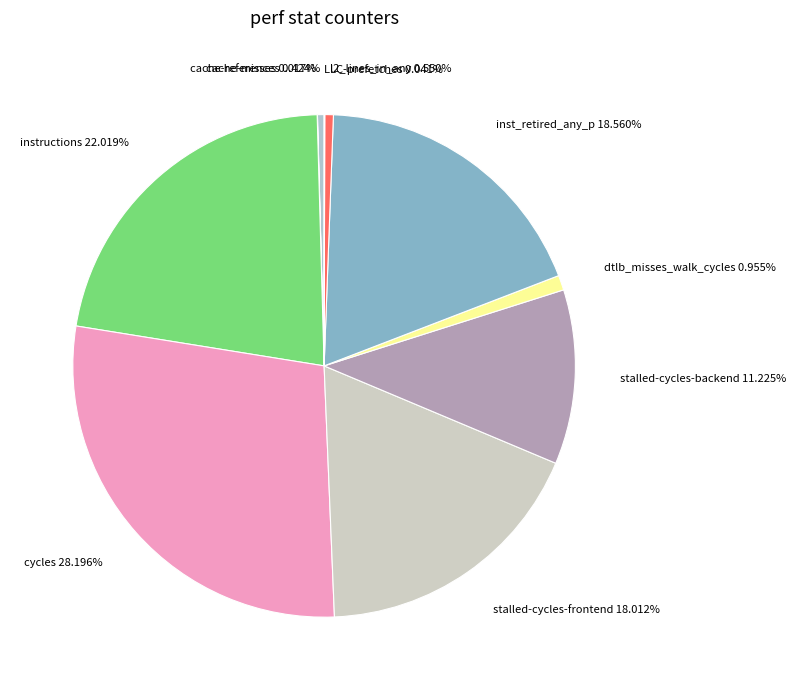

Does any single category account for the majority?

No